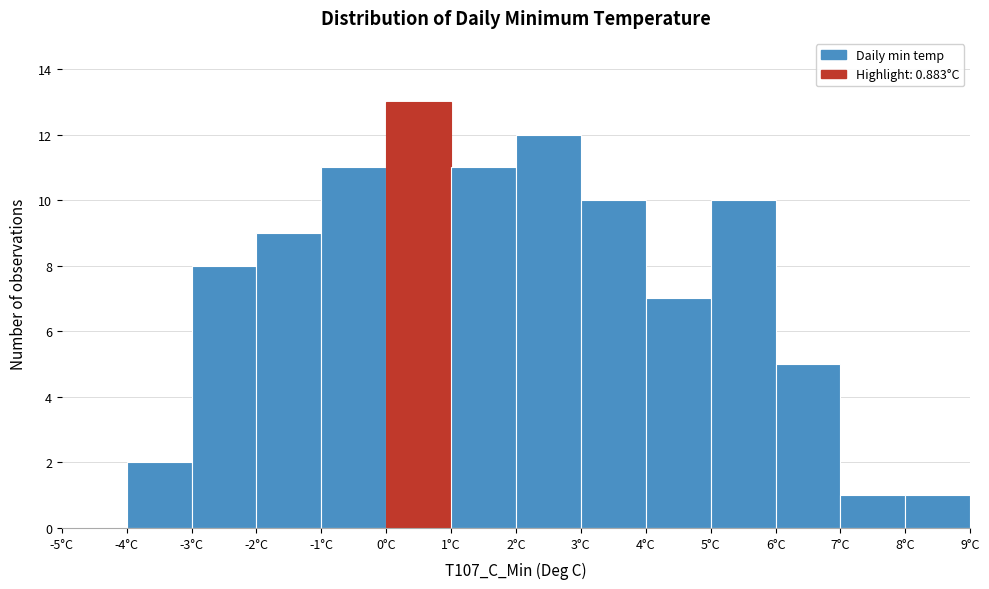

Reading left to right, transcribe this chart: for each bar, give the range it covers on the x-axis and its height. The values are not printed on the chart, so give them approximately, as read against the axis.

-5 to -4: 0
-4 to -3: 2
-3 to -2: 8
-2 to -1: 9
-1 to 0: 11
0 to 1: 13
1 to 2: 11
2 to 3: 12
3 to 4: 10
4 to 5: 7
5 to 6: 10
6 to 7: 5
7 to 8: 1
8 to 9: 1